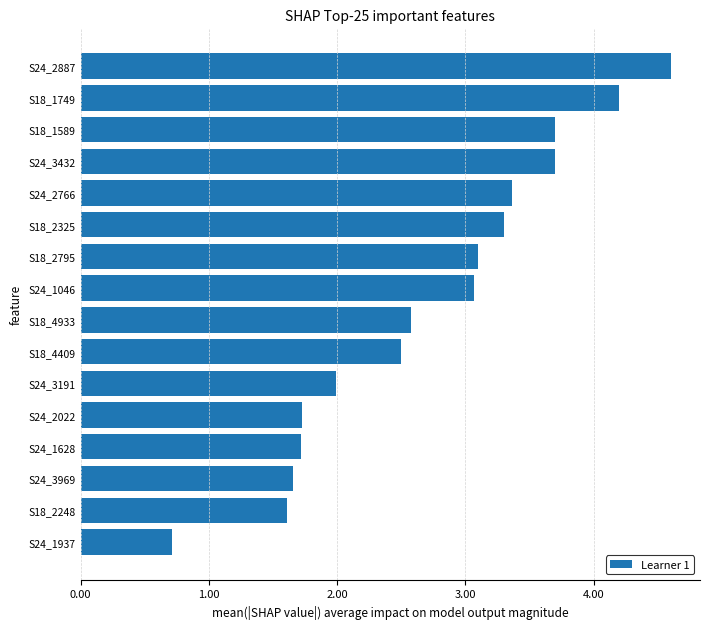

Are the bars horizontal?

Yes